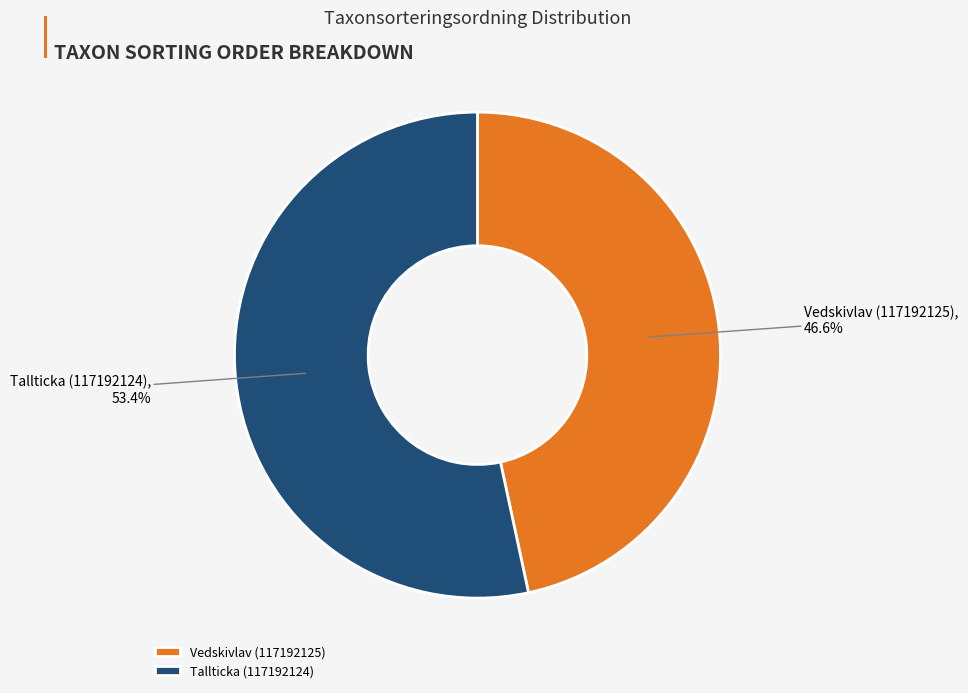

True or false: Tallticka (117192124) accounts for 53% of the total.

True